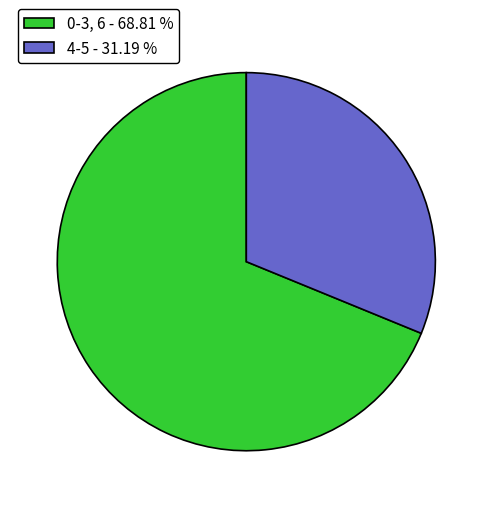

Approximately how many times larger is the value at 0-3, 6 - 68.81 % compared to 4-5 - 31.19 %?

2.2